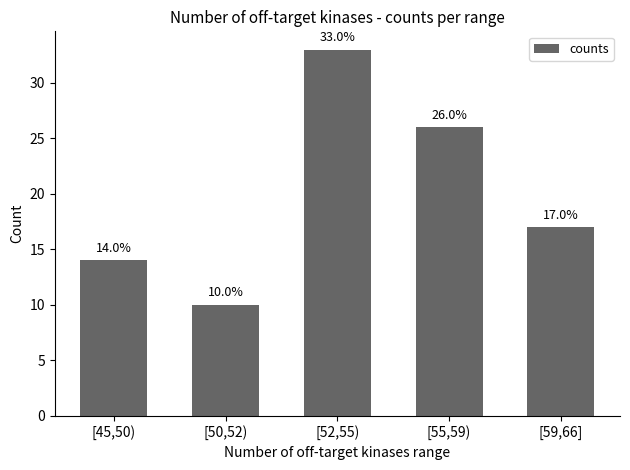

Does the chart contain any negative values?

No